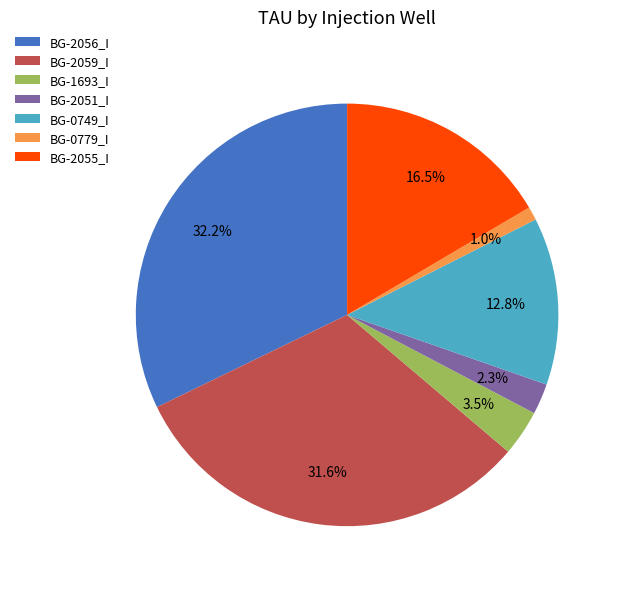

Between BG-2051_I and BG-2055_I, which is larger?

BG-2055_I